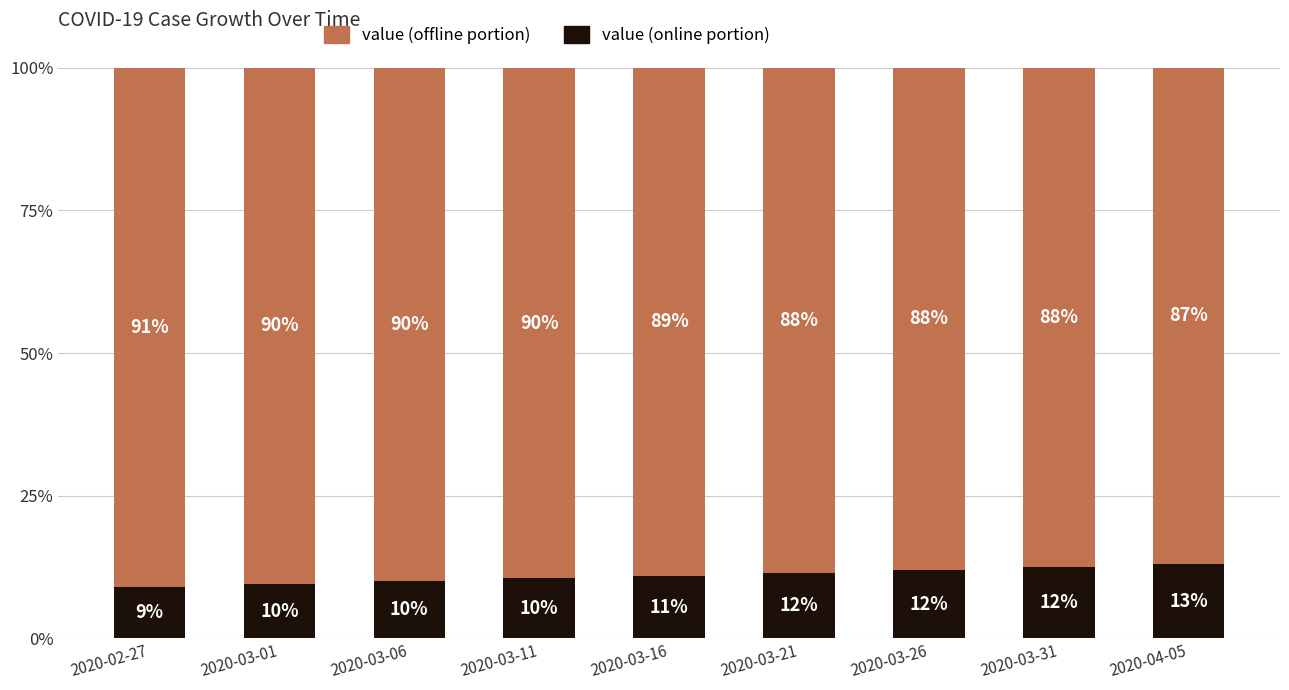

What is the total value across all series at 2020-03-21?

100.0